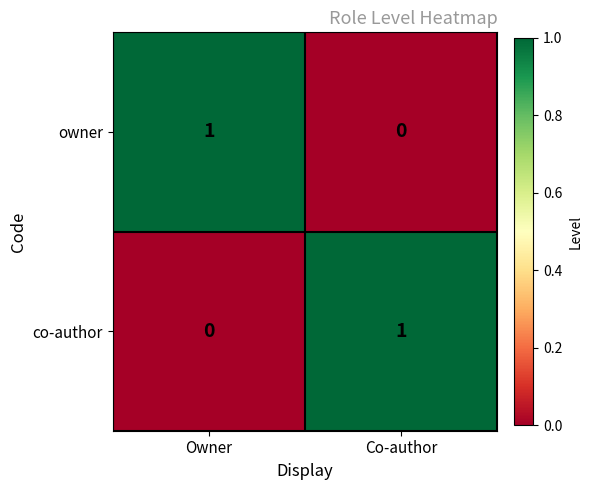

Is the value of co-author at Owner greater than the value of owner at Owner?

No